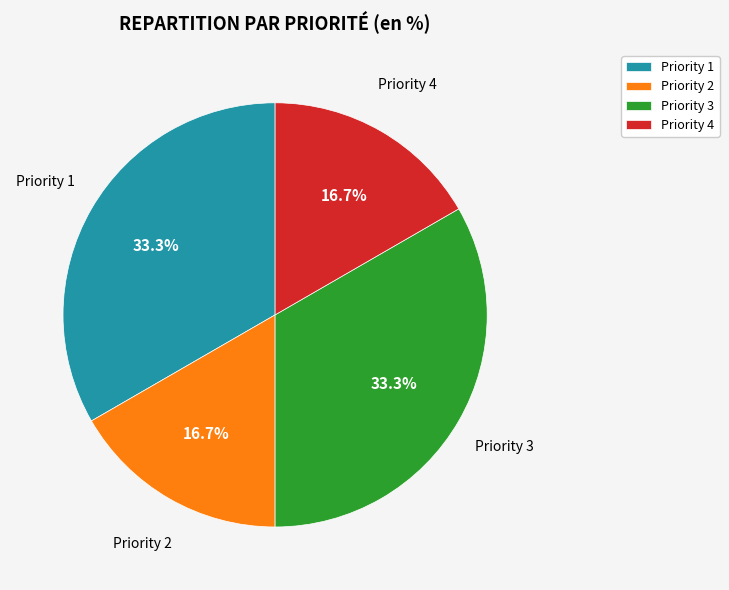

Does Priority 3 represent more than half of the total?

No